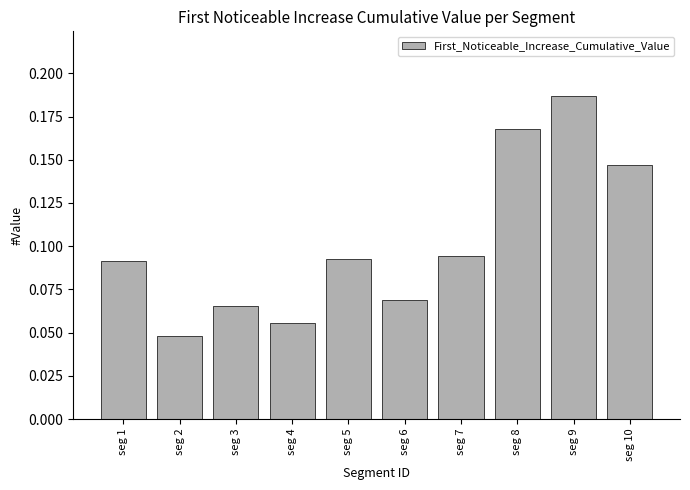

Where is the data nearest to the value 0?

seg 2